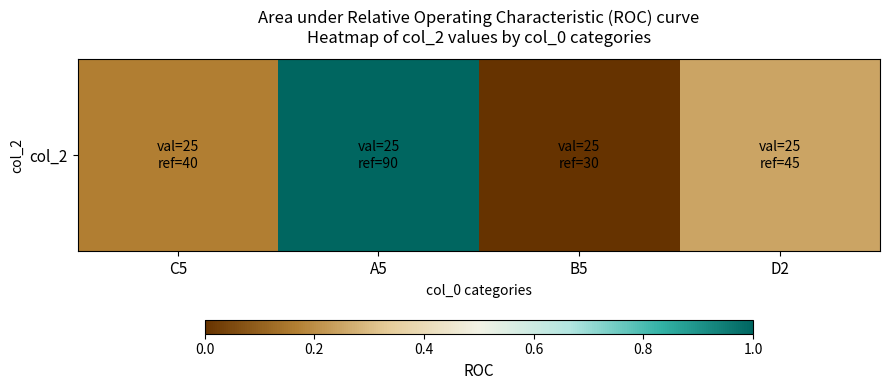

How many series are shown in this chart?

1